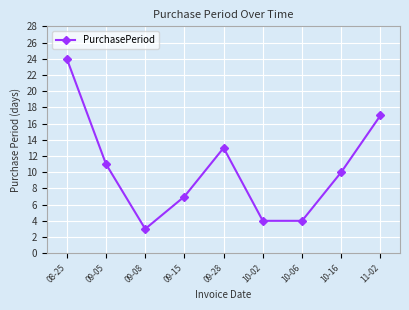

Between 10-06 and 08-25, which is larger?

08-25